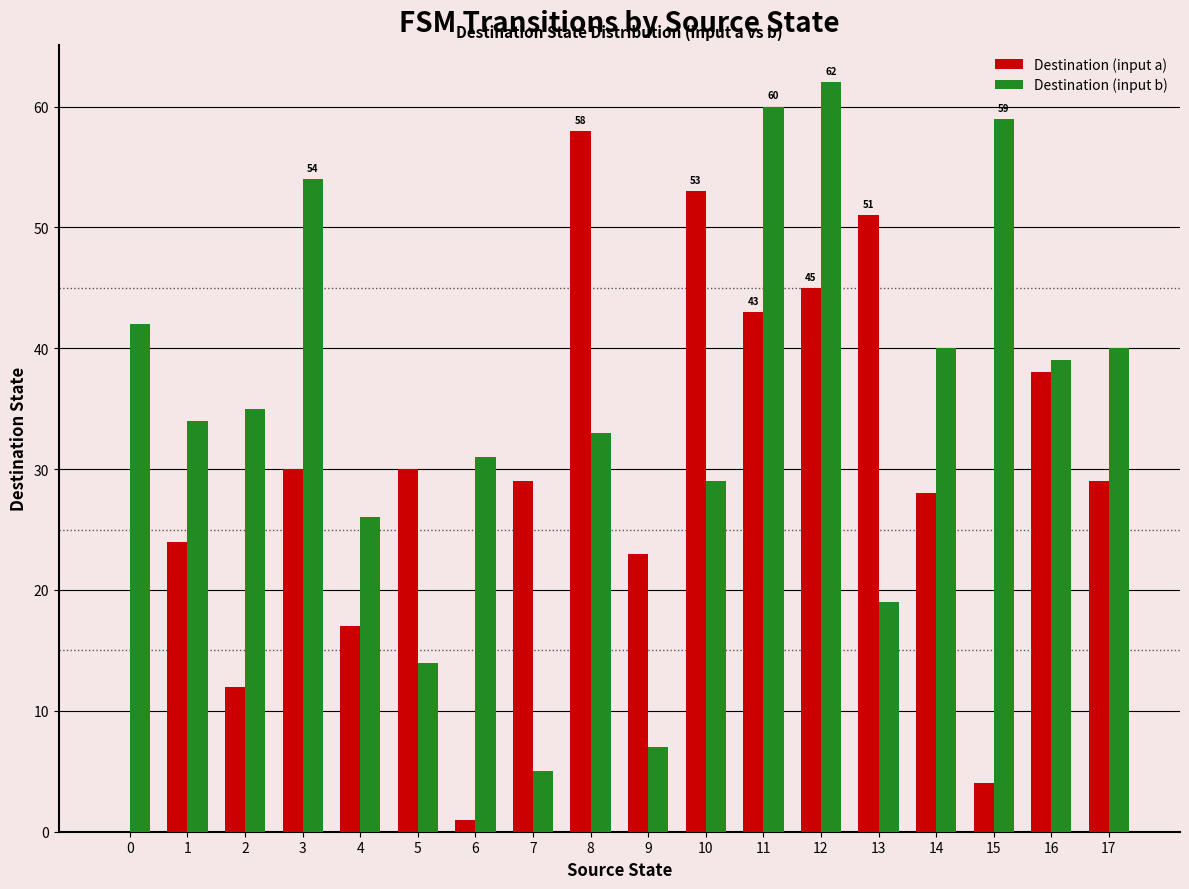

What is the maximum value for Destination (input b)?

62